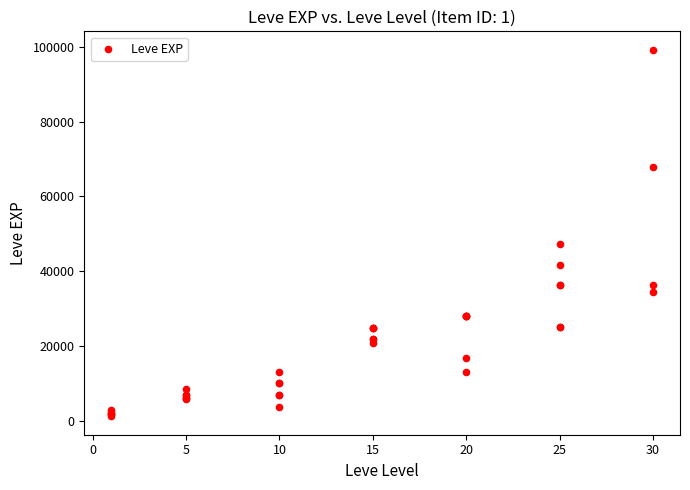

What Y value in the scatter plot is closest to 50190?

47200